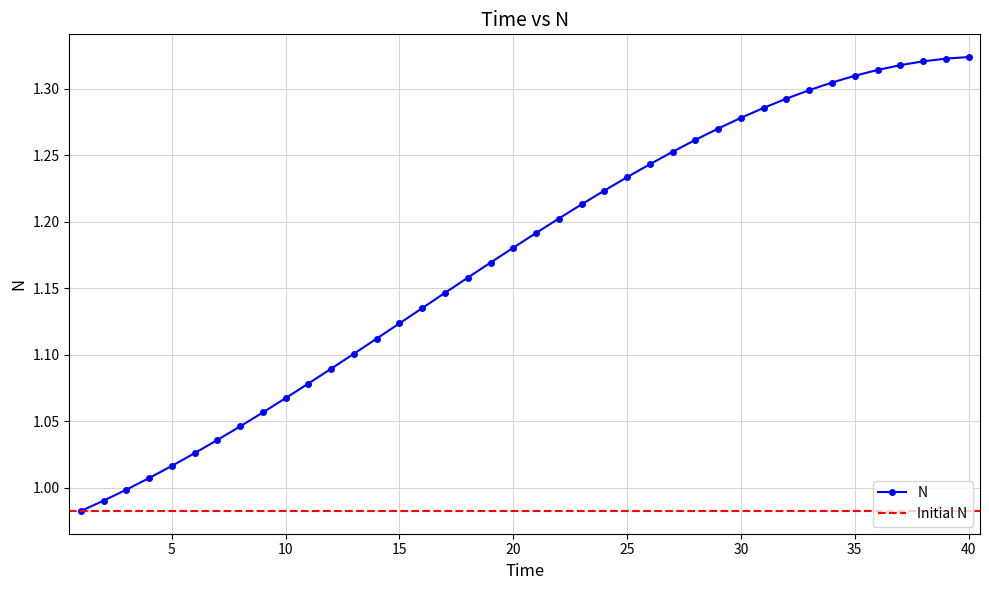

Which label corresponds to the smallest value in the chart?

1